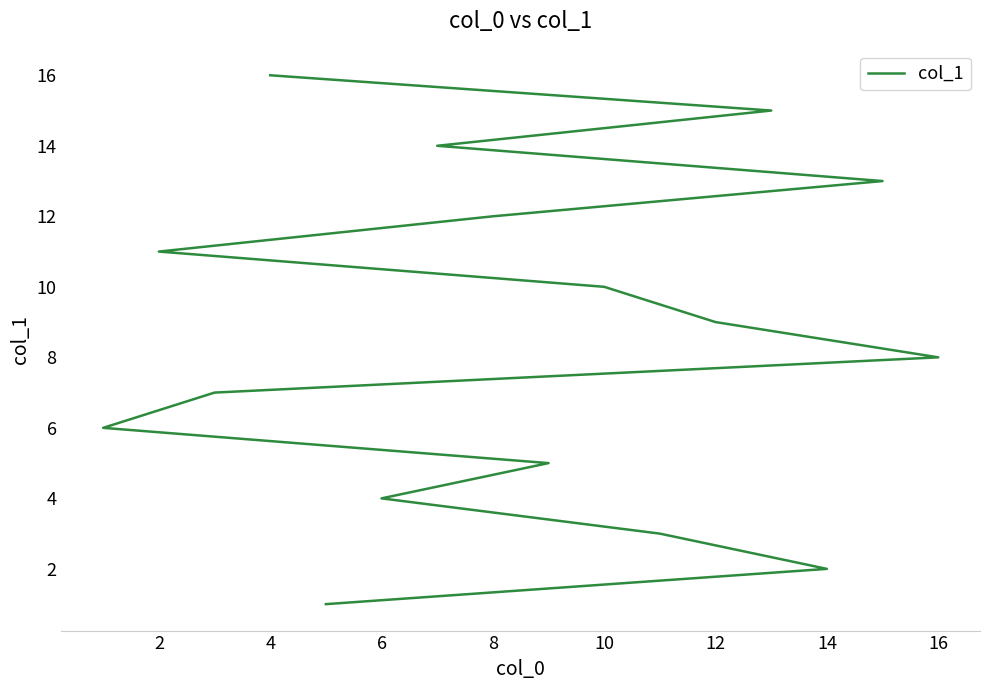

Reading left to right, extract all data points from this chart.

1	2	3	4	5	6	7	8	9	10	11	12	13	14	15	16